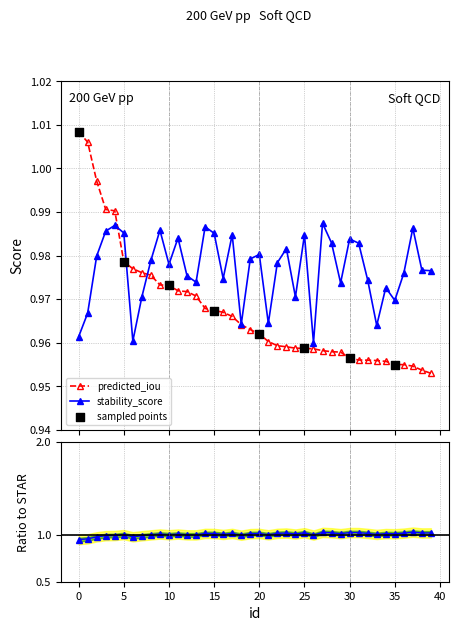

Which series has the largest Y range (max minus min)?

predicted_iou